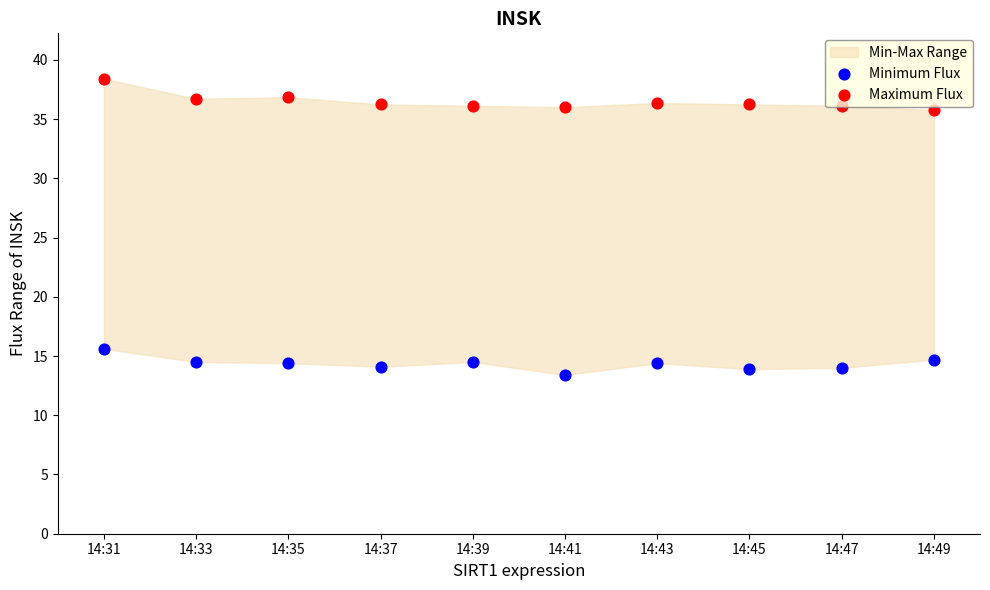

Is the value of Maximum Flux at 14:49 greater than the value of Minimum Flux at 14:37?

Yes